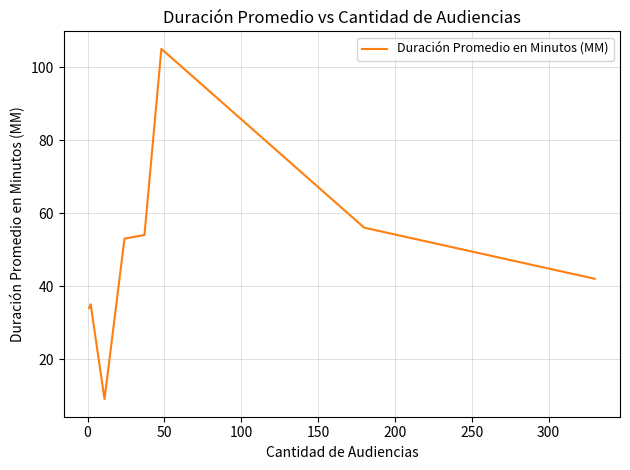

What is the sum of all values?

388